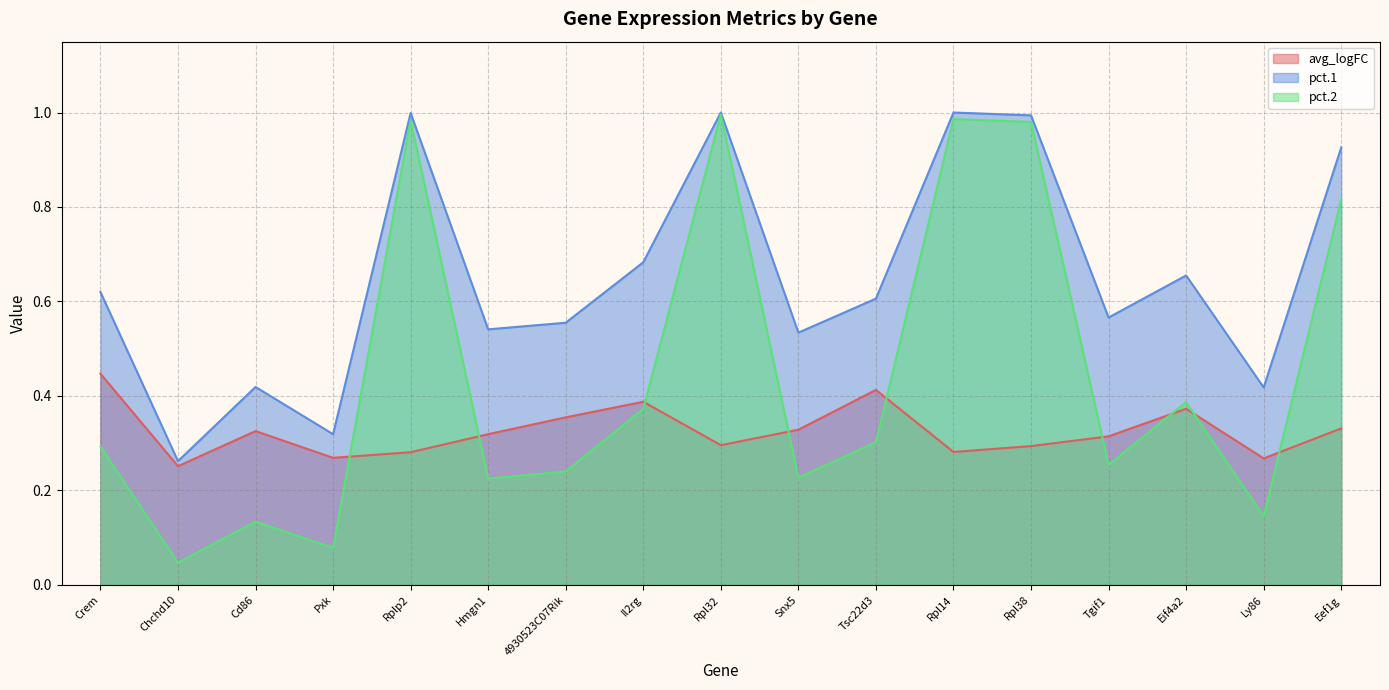

List the series in order of their peak value, highest first.

pct.1, pct.2, avg_logFC